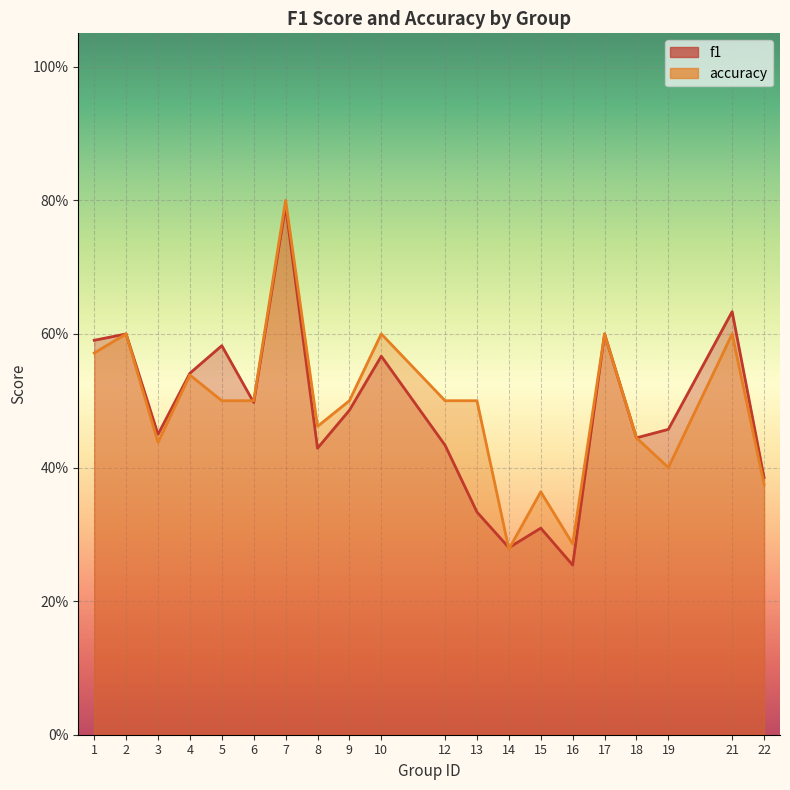

In f1, how many points are lower than both neighbors (excluding endpoints)?

6